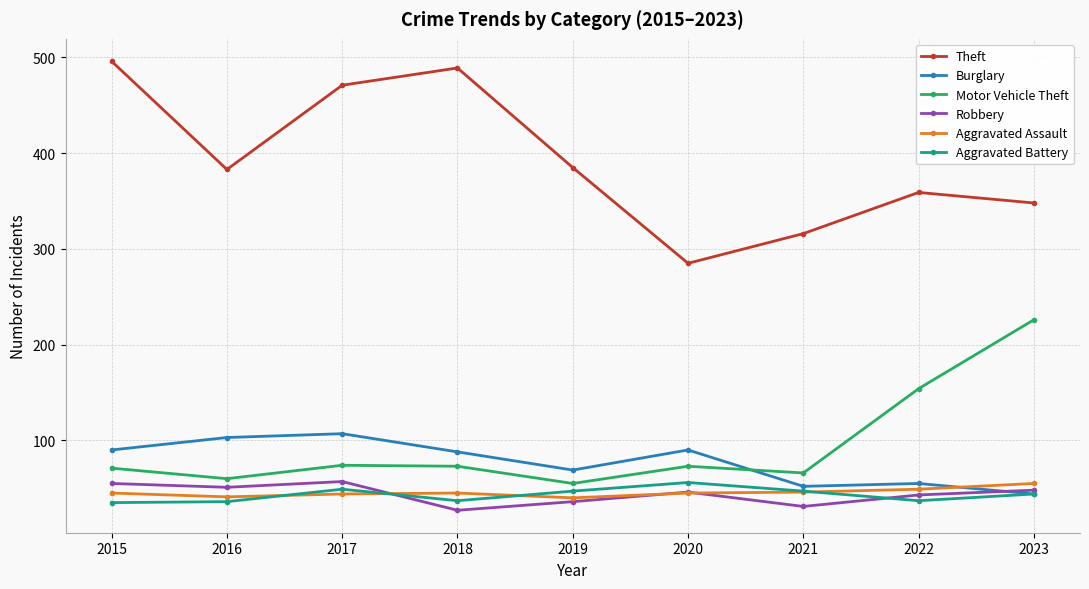

True or false: Robbery and Motor Vehicle Theft cross at least once.

False